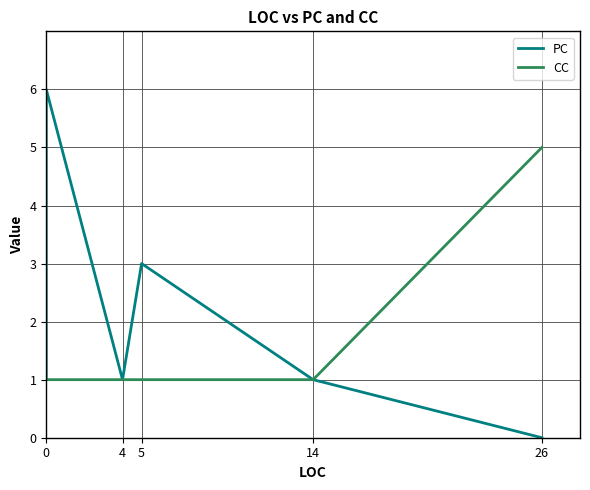

What is the total value across all series at 5?

4